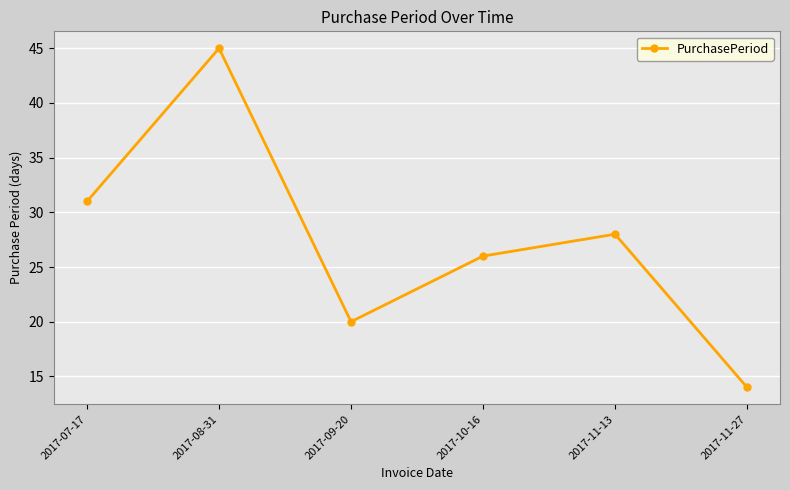

What is the sum of the values at 2017-11-27 and 2017-10-16?

40